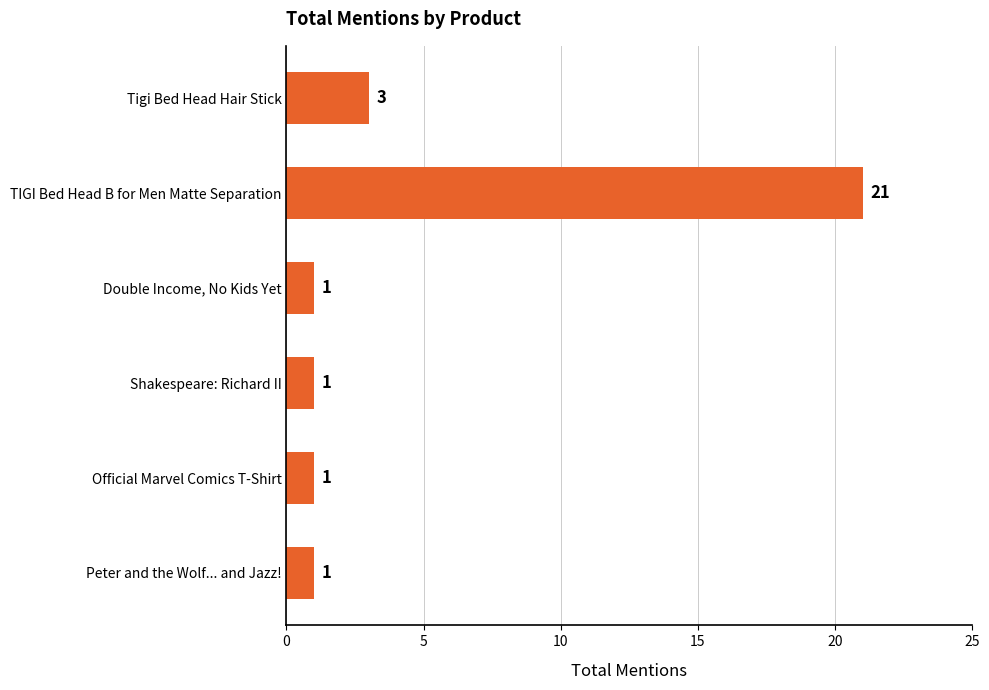

How many bars are there in total?

6